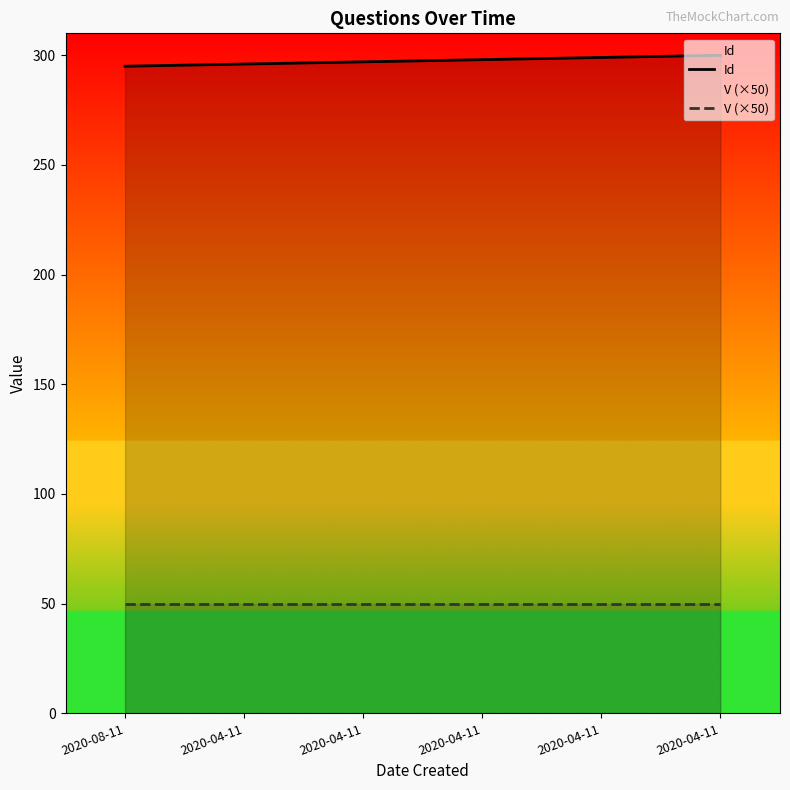

Which series has the largest total across all categories?

Id